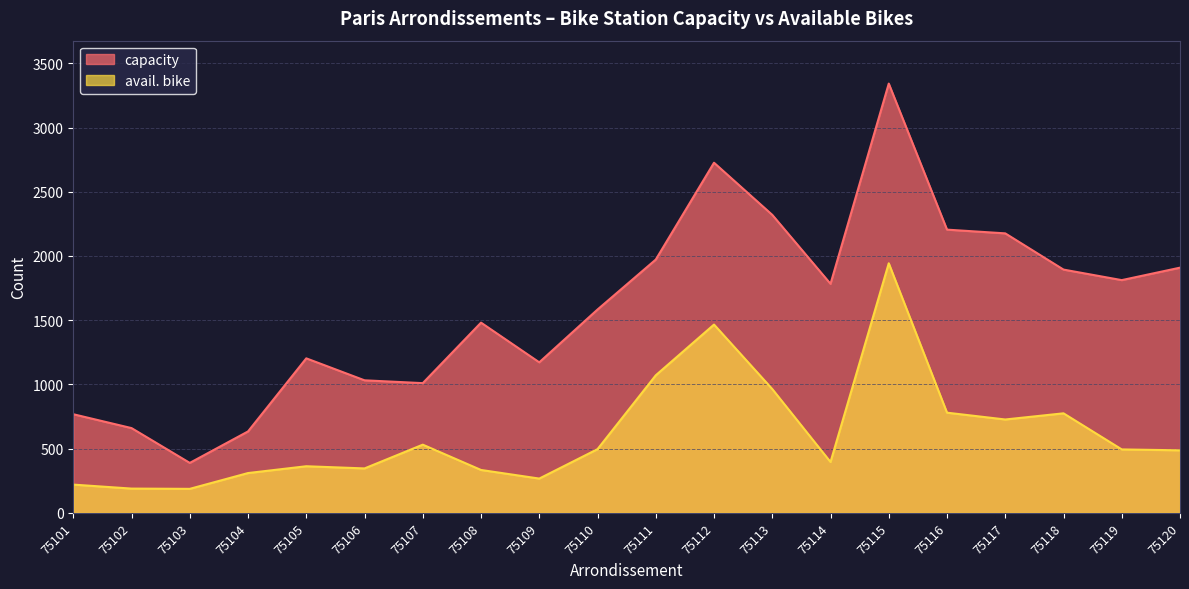

True or false: avail. bike and capacity intersect in this chart.

False